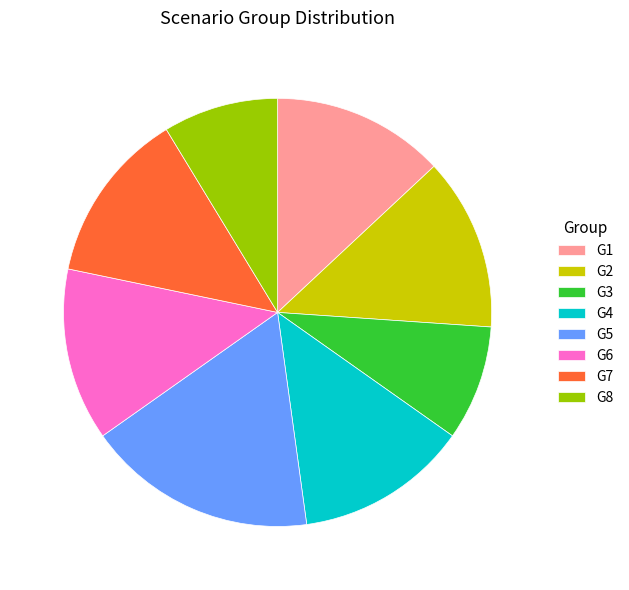

Which slice is the largest?

G5